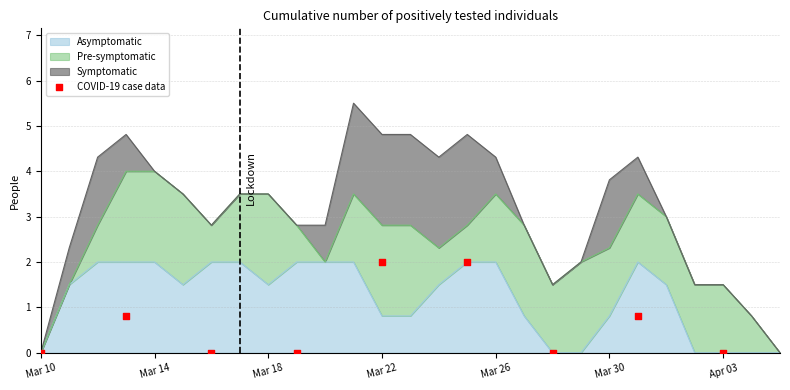

What is the maximum value for Asymptomatic?

2.0